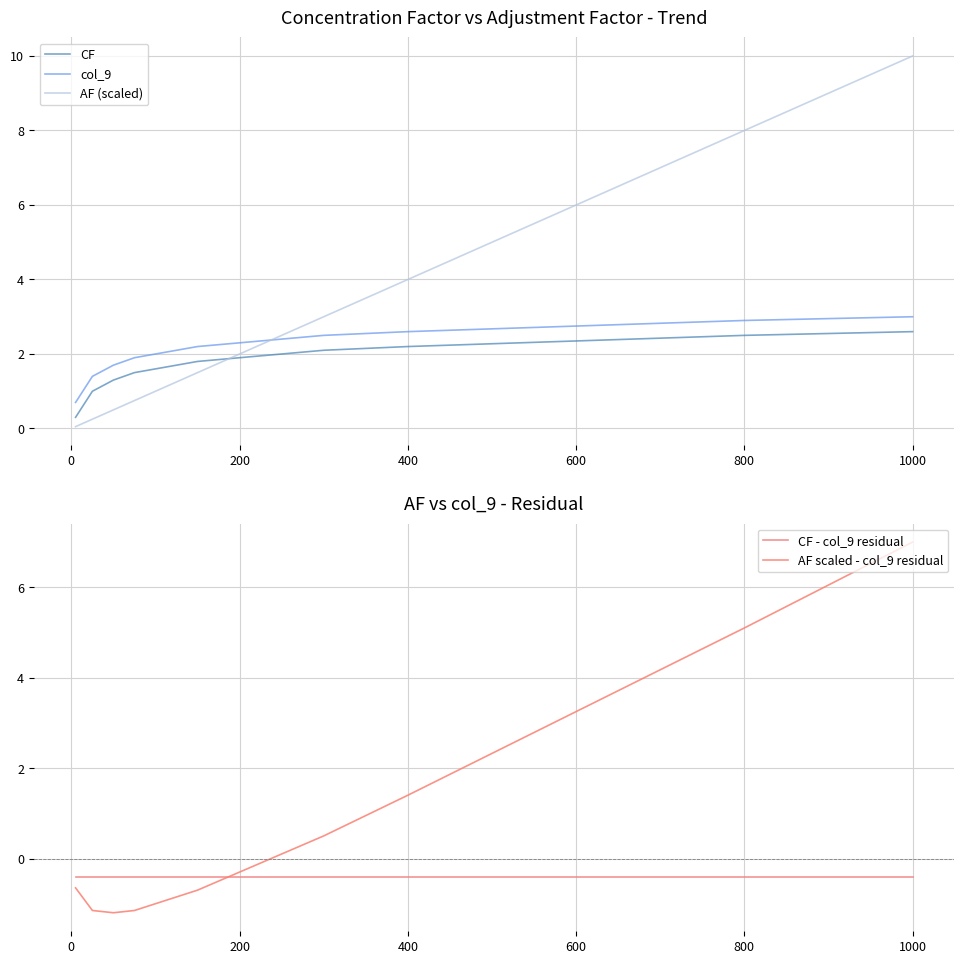

What is the lowest value of the CF series?

0.3